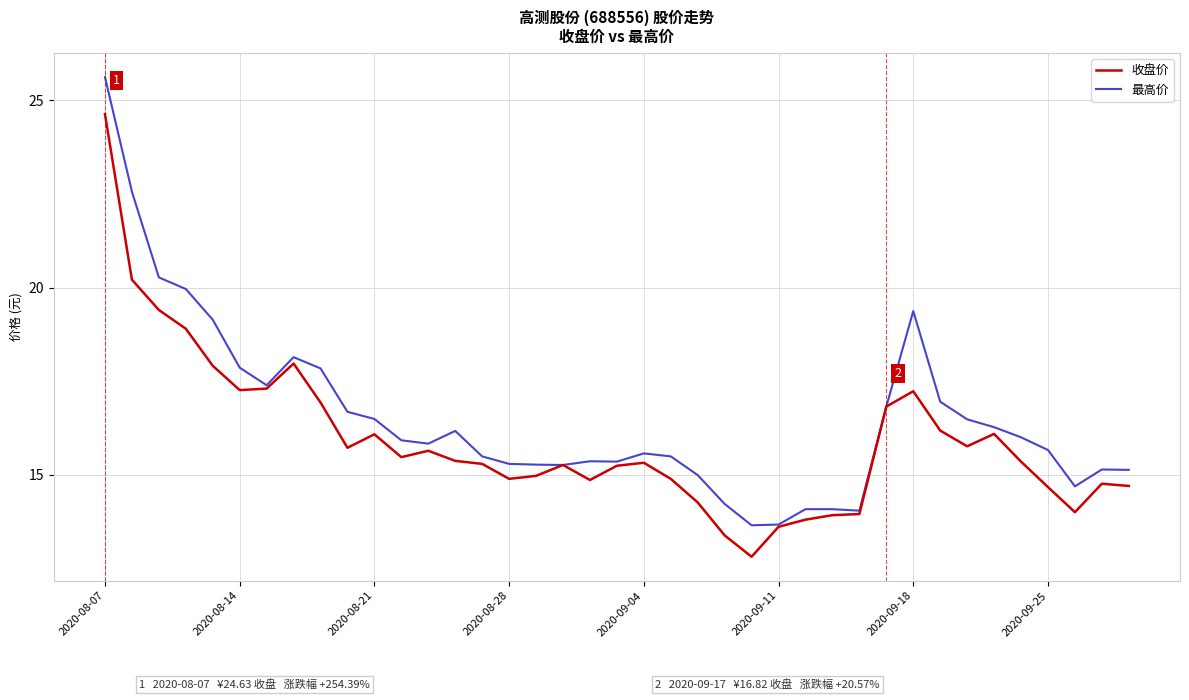

What is the minimum value shown in the chart?

12.8